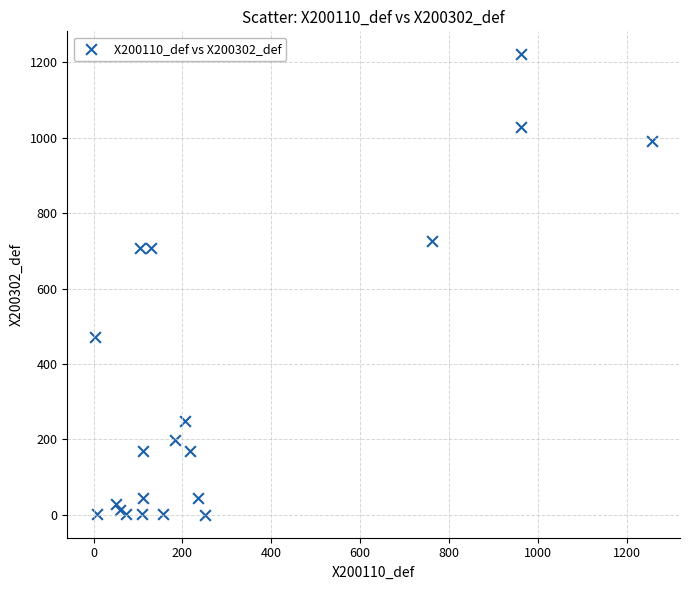

What is the range of Y values (max minus min)?

1220.9